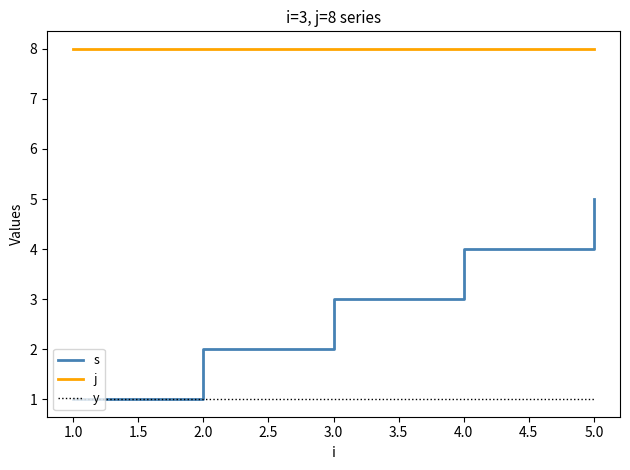

Does the chart have visible grid lines?

No